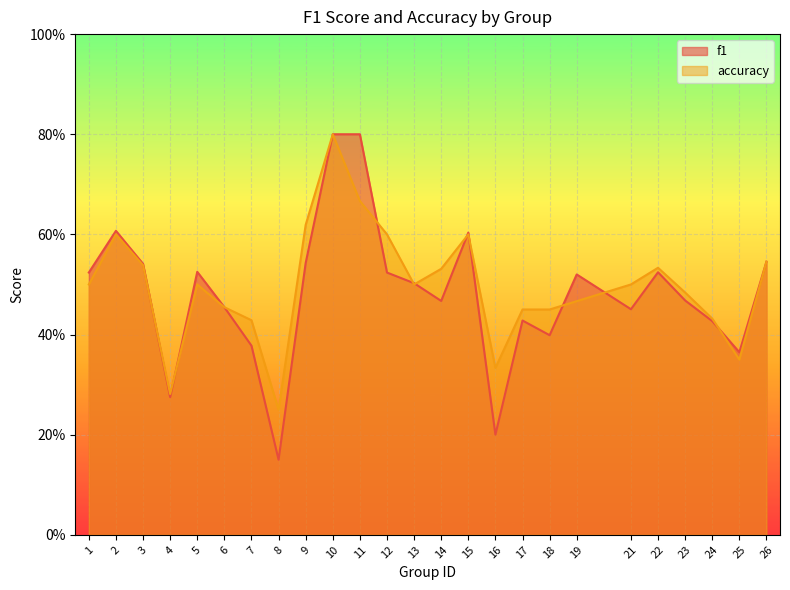

In f1, how many points are higher than both neighbors (excluding endpoints)?

7